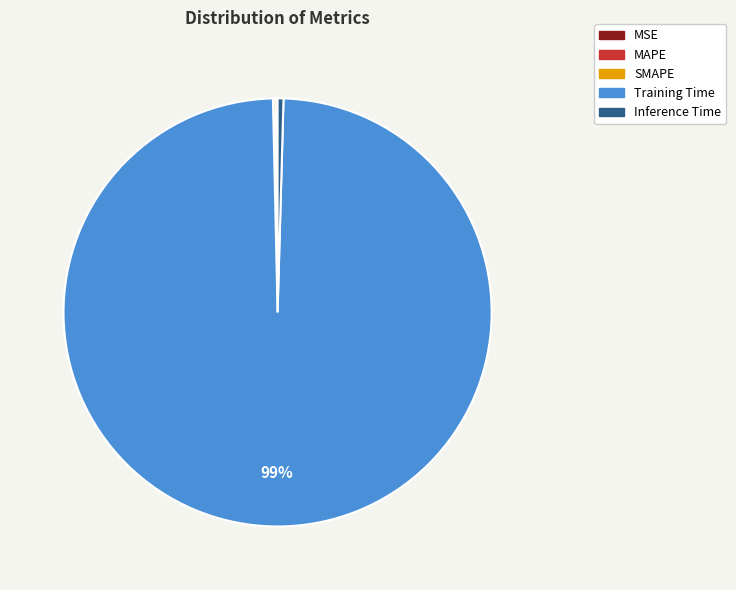

Combined, do Inference Time and Training Time account for over 50%?

Yes